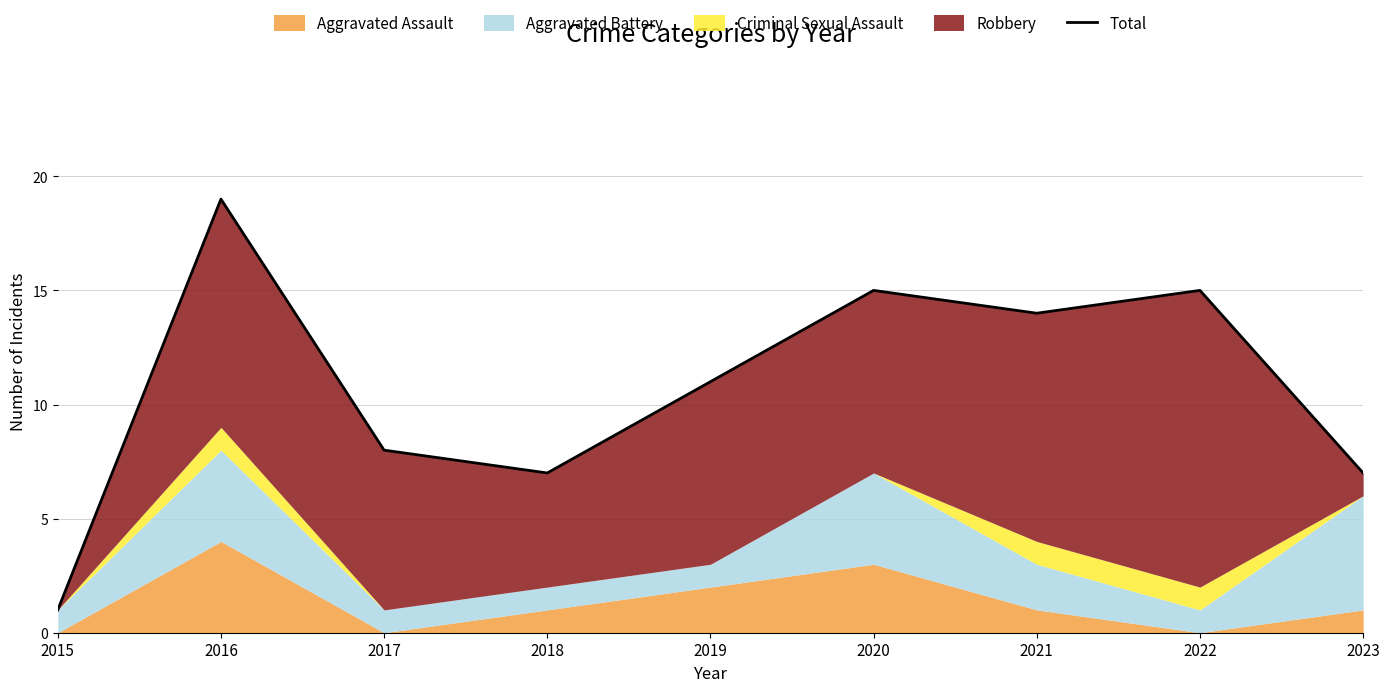

At which category does the chart reach its peak across all series?

2016